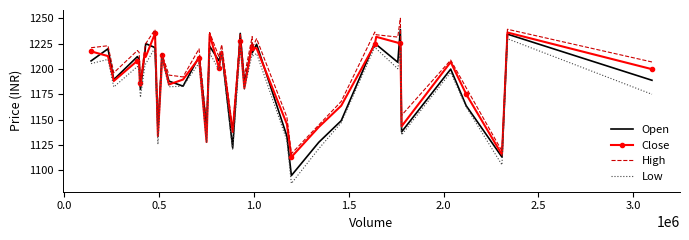

What are all the series names shown in the legend?

Open, Close, High, Low